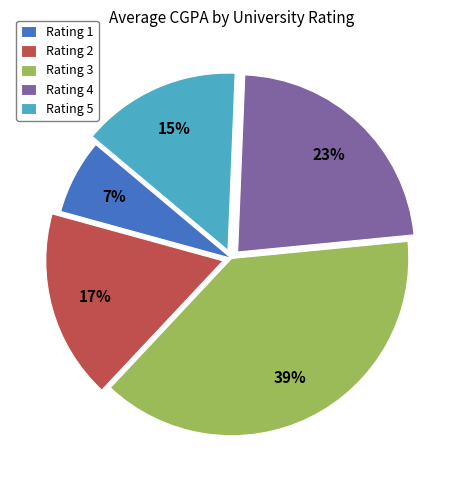

Combined, do Rating 3 and Rating 5 account for over 50%?

Yes